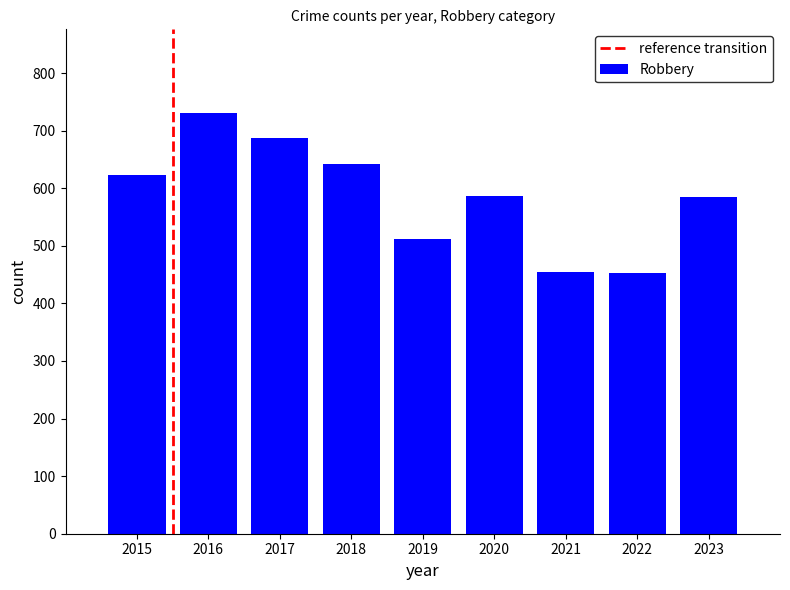

Between 2019 and 2017, which is larger?

2017